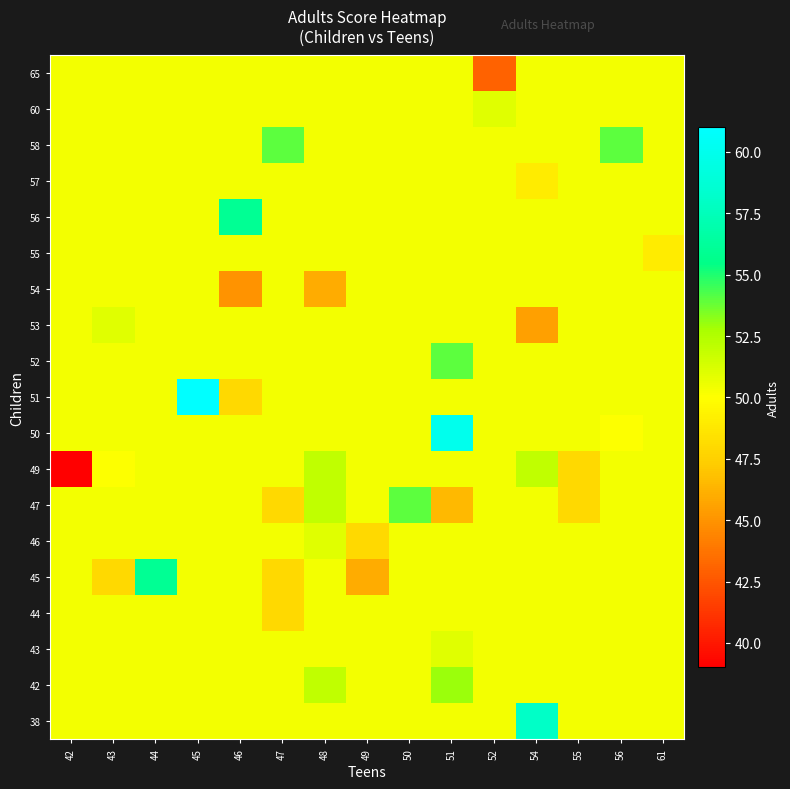

Reading left to right, extract all data points from this chart.

38: 42=50.4	43=50.4	44=50.4	45=50.4	46=50.4	47=50.4	48=50.4	49=50.4	50=50.4	51=50.4	52=50.4	54=58.0	55=50.4	56=50.4	61=50.4
42: 42=50.4	43=50.4	44=50.4	45=50.4	46=50.4	47=50.4	48=52.0	49=50.4	50=50.4	51=53.0	52=50.4	54=50.4	55=50.4	56=50.4	61=50.4
43: 42=50.4	43=50.4	44=50.4	45=50.4	46=50.4	47=50.4	48=50.4	49=50.4	50=50.4	51=51.0	52=50.4	54=50.4	55=50.4	56=50.4	61=50.4
44: 42=50.4	43=50.4	44=50.4	45=50.4	46=50.4	47=48.0	48=50.4	49=50.4	50=50.4	51=50.4	52=50.4	54=50.4	55=50.4	56=50.4	61=50.4
45: 42=50.4	43=48.0	44=56.0	45=50.4	46=50.4	47=48.0	48=50.4	49=46.0	50=50.4	51=50.4	52=50.4	54=50.4	55=50.4	56=50.4	61=50.4
46: 42=50.4	43=50.4	44=50.4	45=50.4	46=50.4	47=50.4	48=51.0	49=48.0	50=50.4	51=50.4	52=50.4	54=50.4	55=50.4	56=50.4	61=50.4
47: 42=50.4	43=50.4	44=50.4	45=50.4	46=50.4	47=48.0	48=52.0	49=50.4	50=54.0	51=46.5	52=50.4	54=50.4	55=48.0	56=50.4	61=50.4
49: 42=39.0	43=50.0	44=50.4	45=50.4	46=50.4	47=50.4	48=52.0	49=50.4	50=50.4	51=50.4	52=50.4	54=52.0	55=48.0	56=50.4	61=50.4
50: 42=50.4	43=50.4	44=50.4	45=50.4	46=50.4	47=50.4	48=50.4	49=50.4	50=50.4	51=60.0	52=50.4	54=50.4	55=50.4	56=50.0	61=50.4
51: 42=50.4	43=50.4	44=50.4	45=61.0	46=48.0	47=50.4	48=50.4	49=50.4	50=50.4	51=50.4	52=50.4	54=50.4	55=50.4	56=50.4	61=50.4
52: 42=50.4	43=50.4	44=50.4	45=50.4	46=50.4	47=50.4	48=50.4	49=50.4	50=50.4	51=54.0	52=50.4	54=50.4	55=50.4	56=50.4	61=50.4
53: 42=50.4	43=51.0	44=50.4	45=50.4	46=50.4	47=50.4	48=50.4	49=50.4	50=50.4	51=50.4	52=50.4	54=45.5	55=50.4	56=50.4	61=50.4
54: 42=50.4	43=50.4	44=50.4	45=50.4	46=45.0	47=50.4	48=46.0	49=50.4	50=50.4	51=50.4	52=50.4	54=50.4	55=50.4	56=50.4	61=50.4
55: 42=50.4	43=50.4	44=50.4	45=50.4	46=50.4	47=50.4	48=50.4	49=50.4	50=50.4	51=50.4	52=50.4	54=50.4	55=50.4	56=50.4	61=49.0
56: 42=50.4	43=50.4	44=50.4	45=50.4	46=56.0	47=50.4	48=50.4	49=50.4	50=50.4	51=50.4	52=50.4	54=50.4	55=50.4	56=50.4	61=50.4
57: 42=50.4	43=50.4	44=50.4	45=50.4	46=50.4	47=50.4	48=50.4	49=50.4	50=50.4	51=50.4	52=50.4	54=49.0	55=50.4	56=50.4	61=50.4
58: 42=50.4	43=50.4	44=50.4	45=50.4	46=50.4	47=54.0	48=50.4	49=50.4	50=50.4	51=50.4	52=50.4	54=50.4	55=50.4	56=54.0	61=50.4
60: 42=50.4	43=50.4	44=50.4	45=50.4	46=50.4	47=50.4	48=50.4	49=50.4	50=50.4	51=50.4	52=51.0	54=50.4	55=50.4	56=50.4	61=50.4
65: 42=50.4	43=50.4	44=50.4	45=50.4	46=50.4	47=50.4	48=50.4	49=50.4	50=50.4	51=50.4	52=43.0	54=50.4	55=50.4	56=50.4	61=50.4